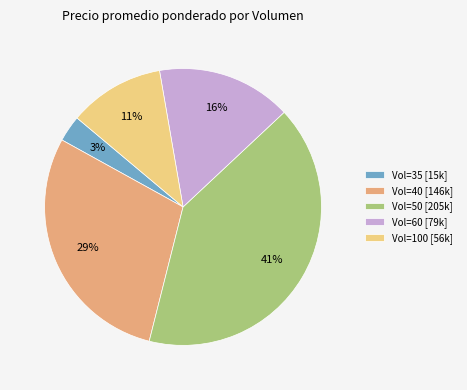

Is Vol=60 [79k] the majority of the pie?

No